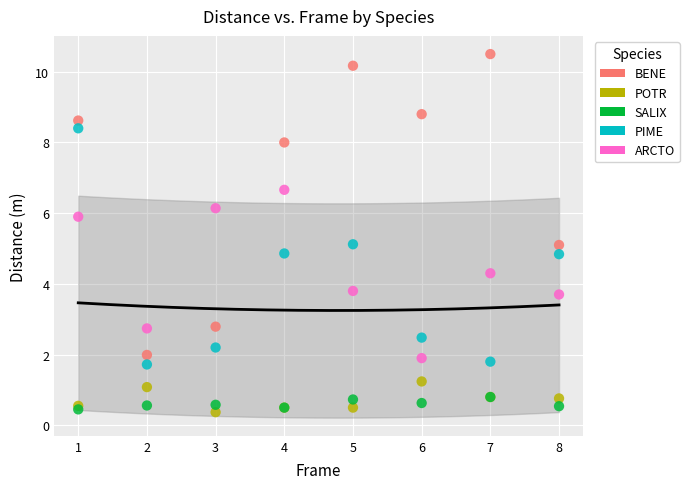

What are all the series names shown in the legend?

BENE, POTR, SALIX, PIME, ARCTO